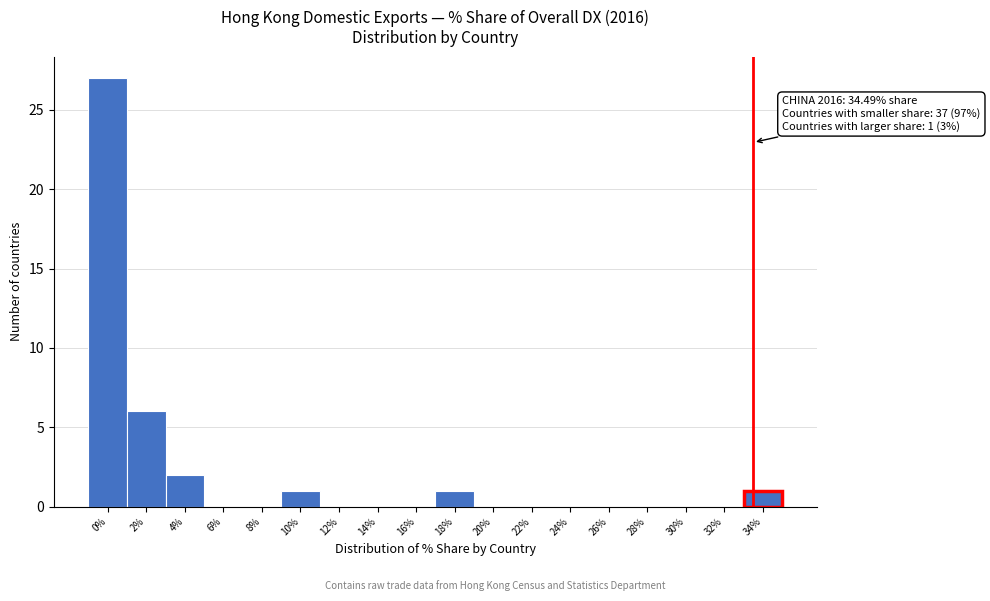

Reading right to left, list all the values displayed in this chart.

34%=1	32%=0	30%=0	28%=0	26%=0	24%=0	22%=0	20%=0	18%=1	16%=0	14%=0	12%=0	10%=1	8%=0	6%=0	4%=2	2%=6	0%=27